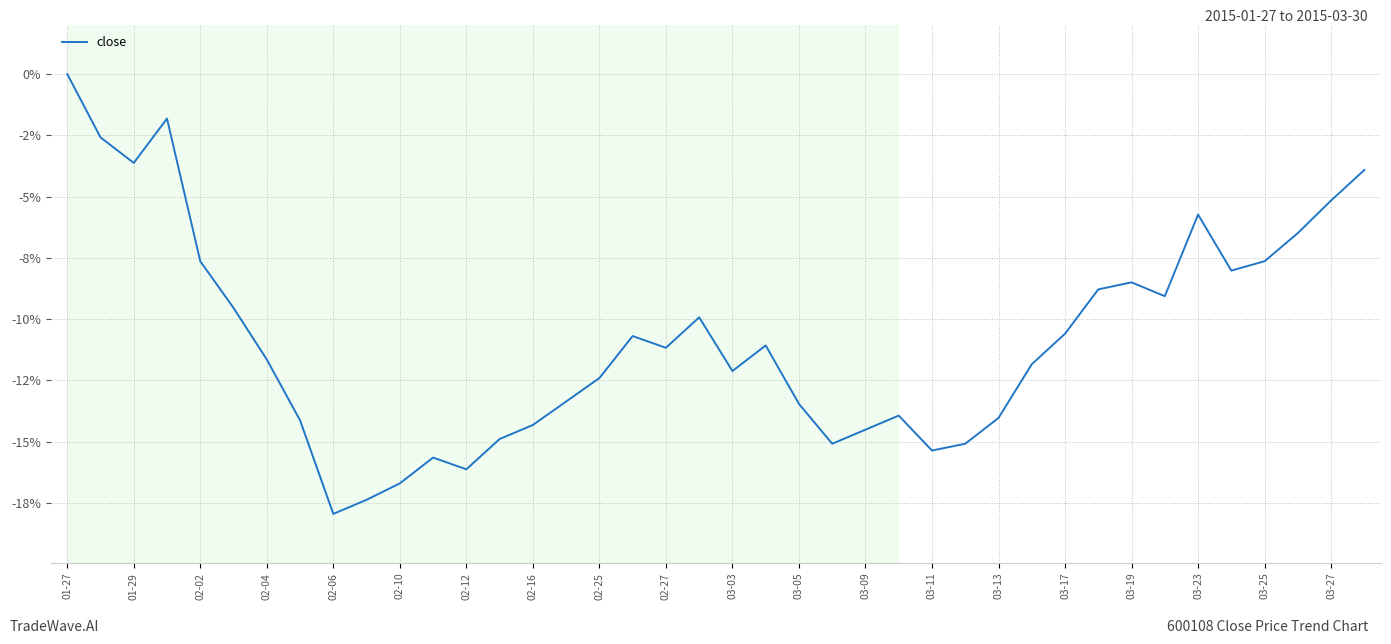

Does the chart have visible grid lines?

Yes